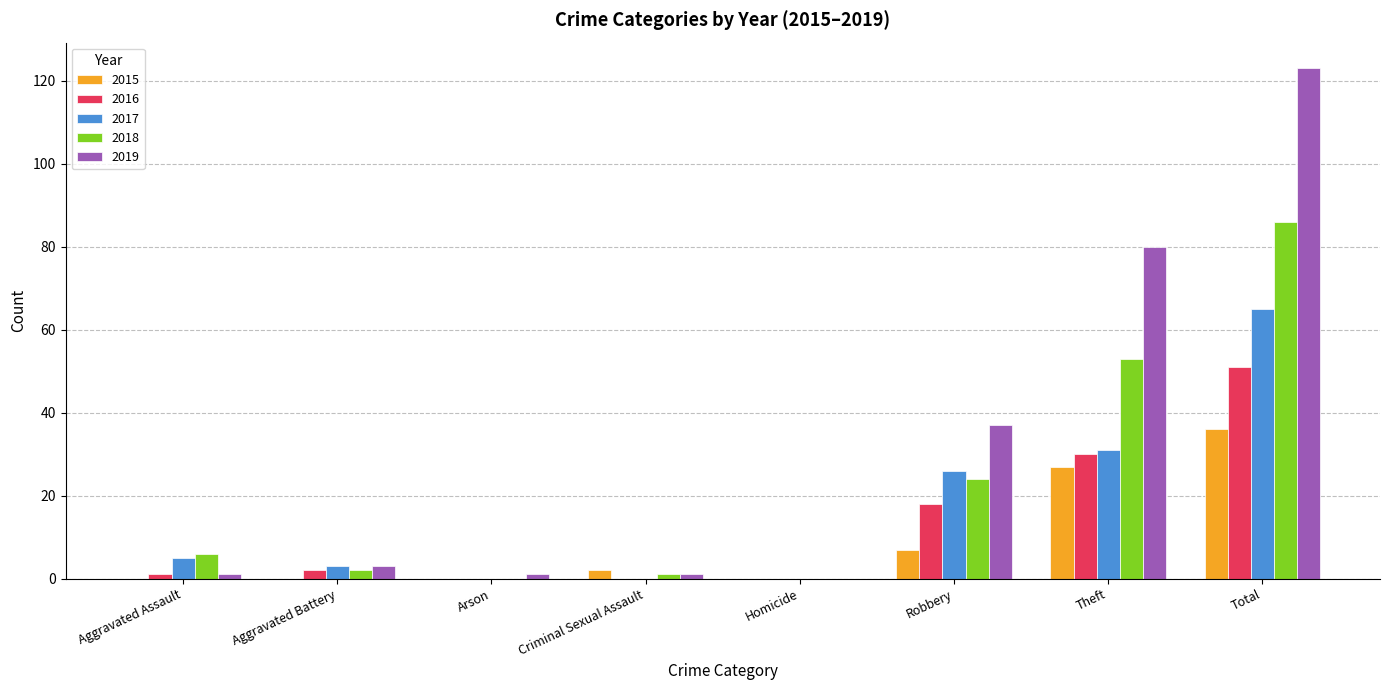

Reading left to right, transcribe all the data shown in this chart.

2015: Aggravated Assault=0	Aggravated Battery=0	Arson=0	Criminal Sexual Assault=2	Homicide=0	Robbery=7	Theft=27	Total=36
2016: Aggravated Assault=1	Aggravated Battery=2	Arson=0	Criminal Sexual Assault=0	Homicide=0	Robbery=18	Theft=30	Total=51
2017: Aggravated Assault=5	Aggravated Battery=3	Arson=0	Criminal Sexual Assault=0	Homicide=0	Robbery=26	Theft=31	Total=65
2018: Aggravated Assault=6	Aggravated Battery=2	Arson=0	Criminal Sexual Assault=1	Homicide=0	Robbery=24	Theft=53	Total=86
2019: Aggravated Assault=1	Aggravated Battery=3	Arson=1	Criminal Sexual Assault=1	Homicide=0	Robbery=37	Theft=80	Total=123